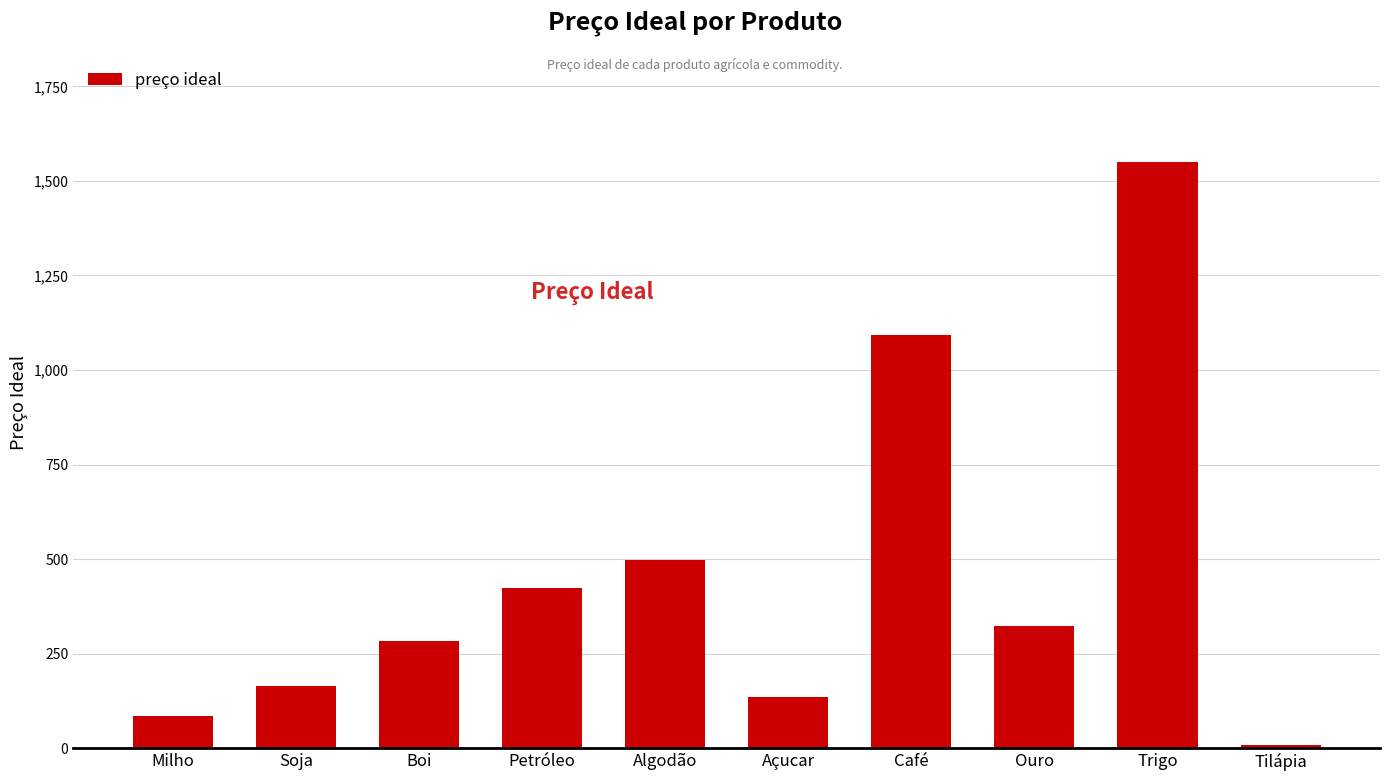

Is it true that the value at Ouro is 214.7?

False